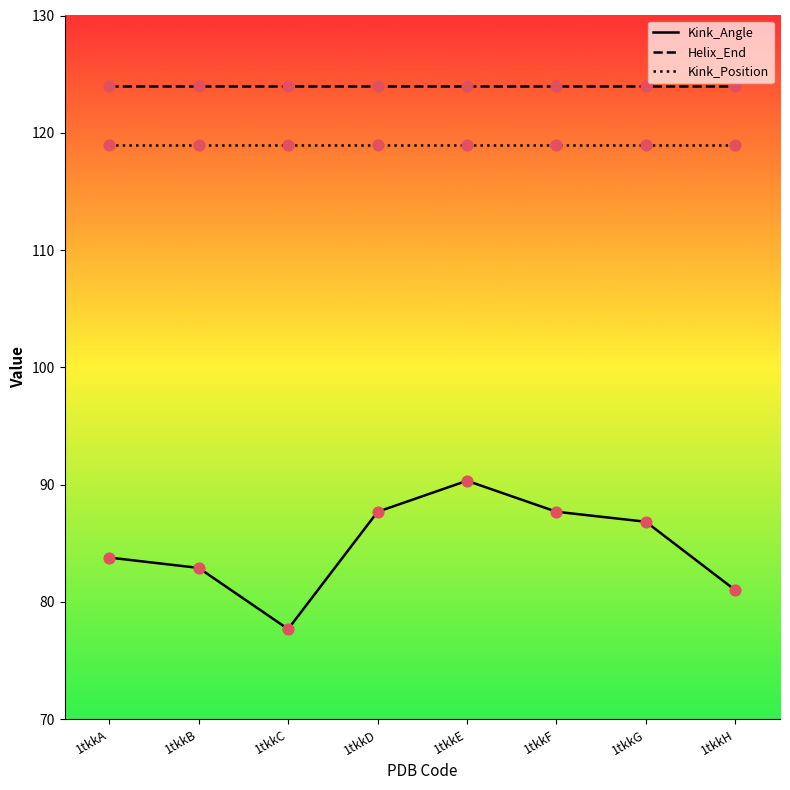

What is the spread (max minus min) of values at 1tkkE?

33.7